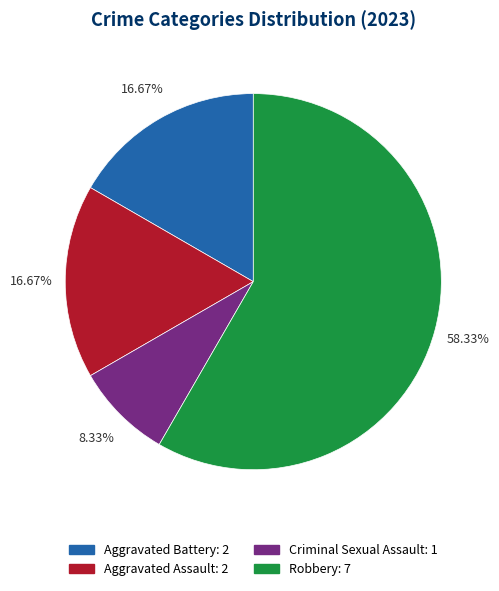

To the nearest percent, what is the difference between the largest and smallest slice percentages?

50%